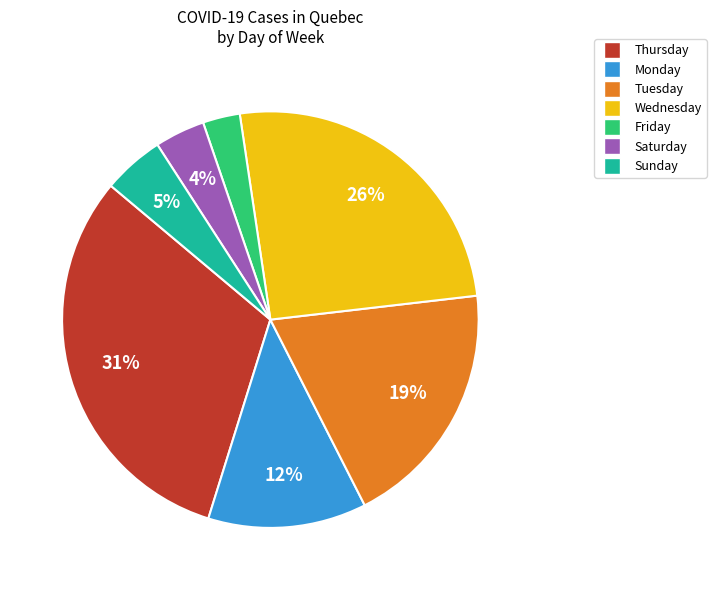

Is there a majority slice in this chart?

No